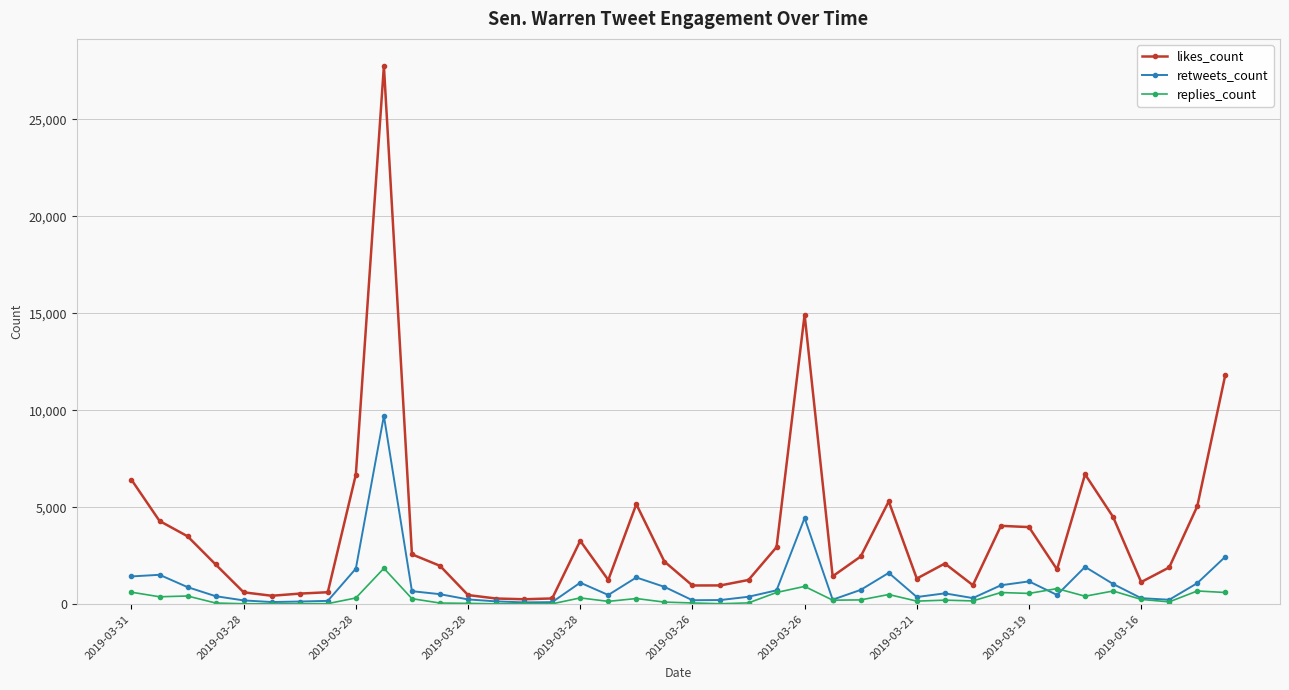

What is the maximum value for likes_count?

27768